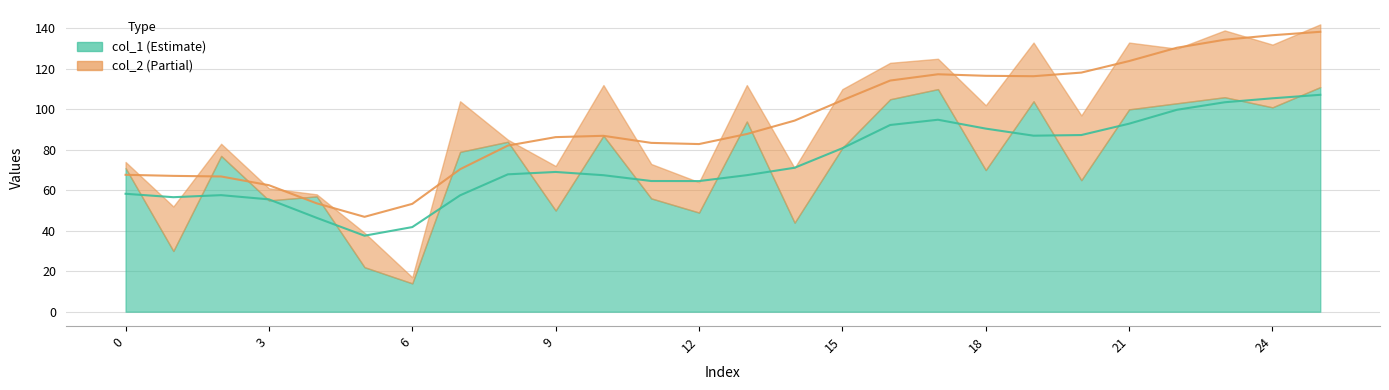

True or false: col_2 and col_1 cross at least once.

False